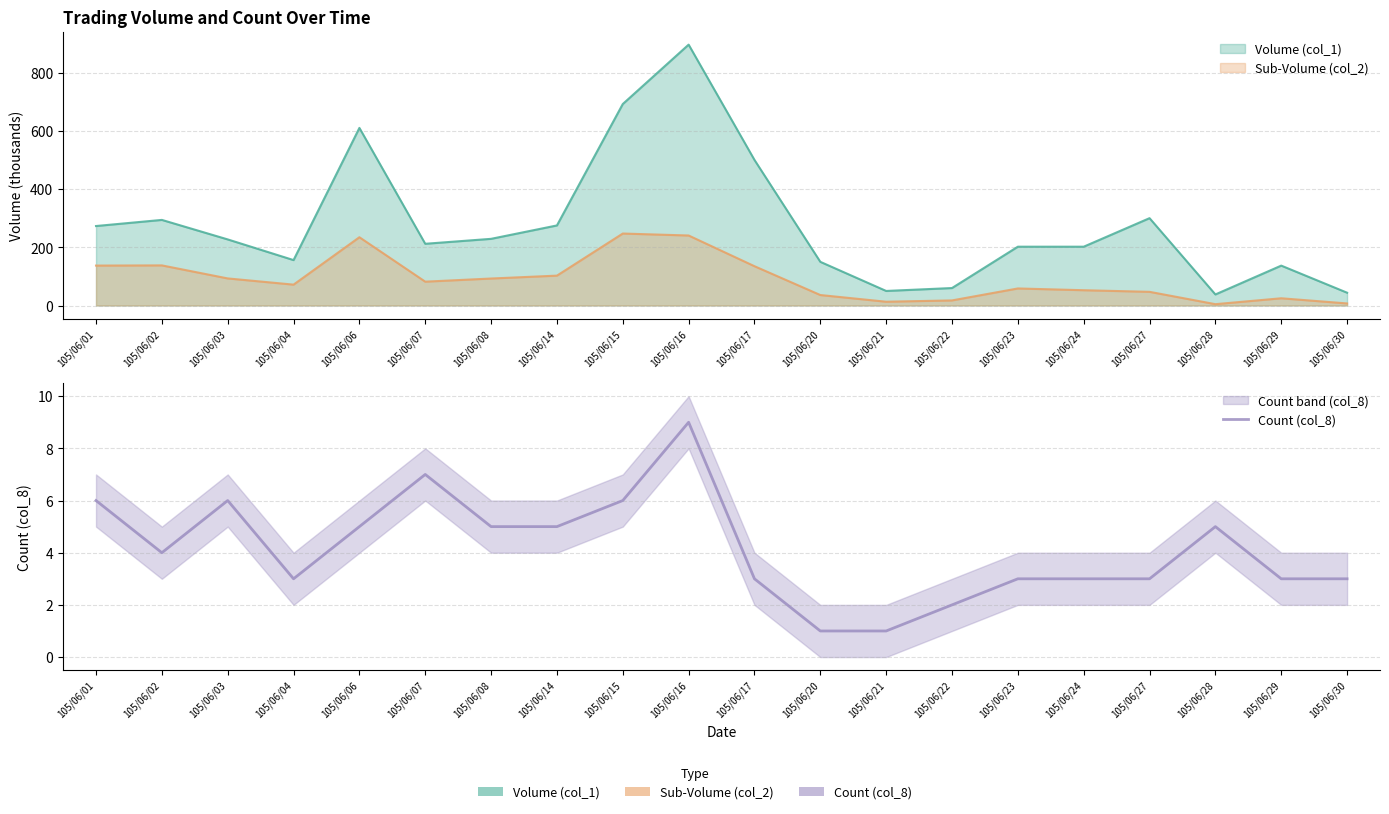

How many interior local peaks (higher than both neighbors) does the data have?

4